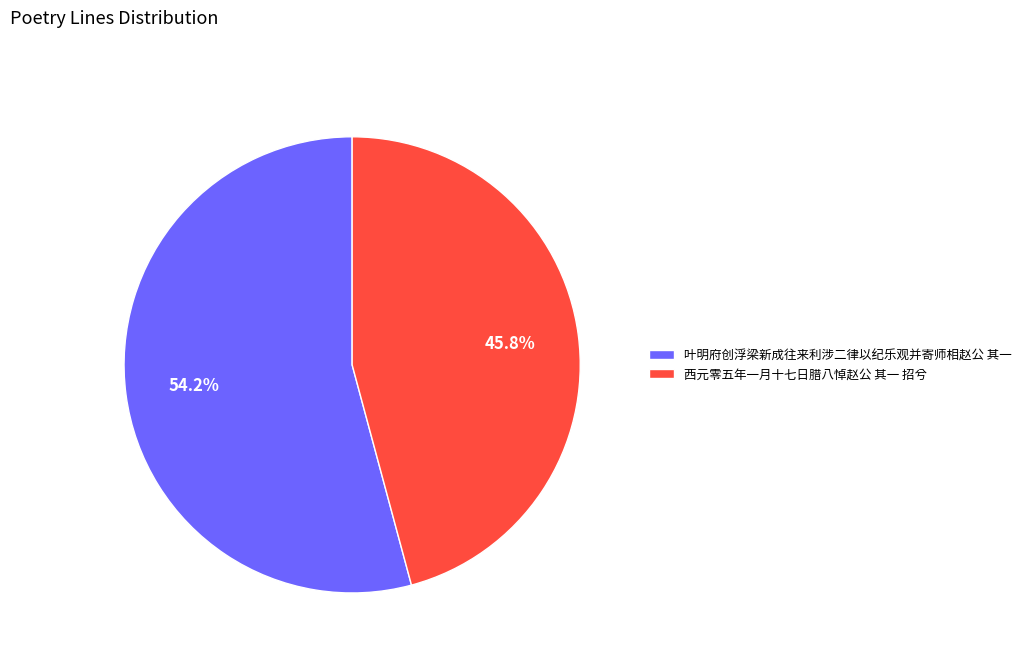

Count the number of slices in the pie.

2